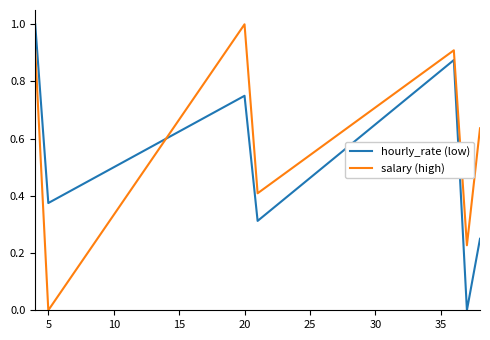

In hourly_rate (low), how many points are higher than both neighbors (excluding endpoints)?

2